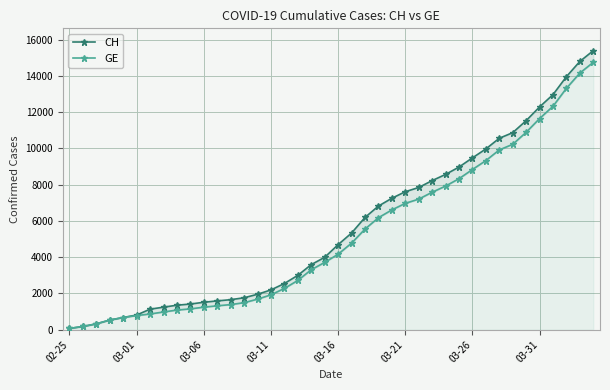

What is the value of the GE point at the 1st from the left?

72